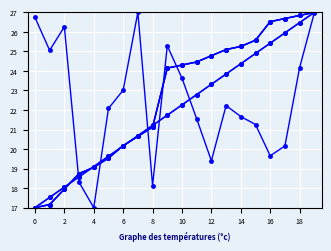

Is this an area chart (filled region under the line)?

No